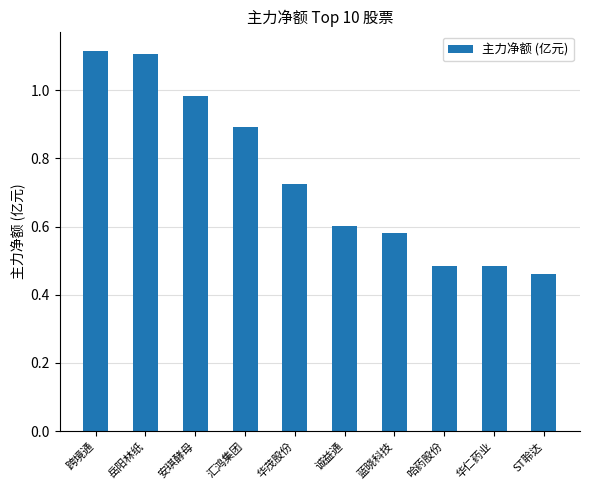

What is the change in value from 岳阳林纸 to 诚益通?

-0.5